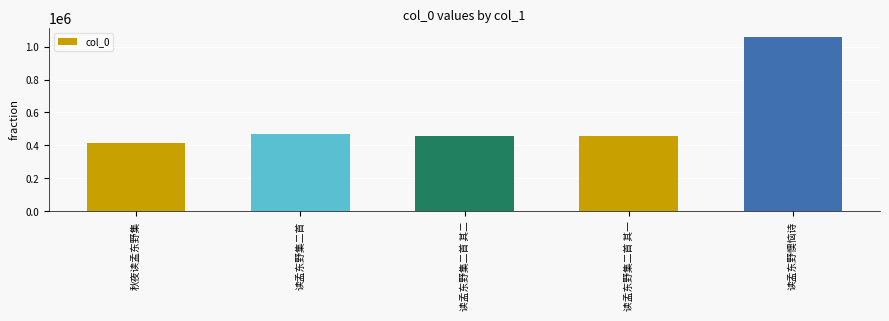

What is the change in value from 读孟东野集二首 to 读孟东野集二首 其一?

-11134